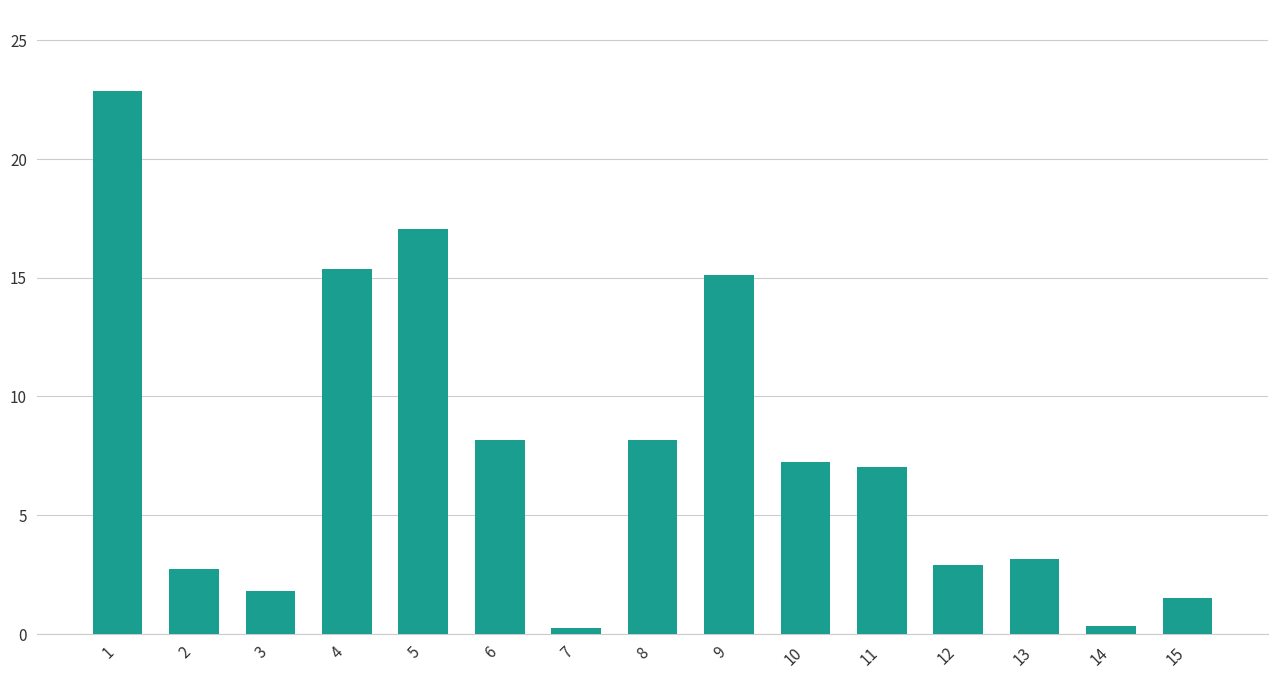

What is the greatest value displayed?

22.8